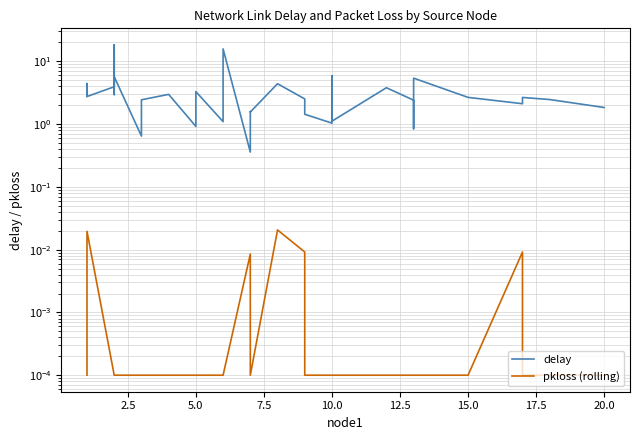

At how many categories does at least one series exceed 9?

2